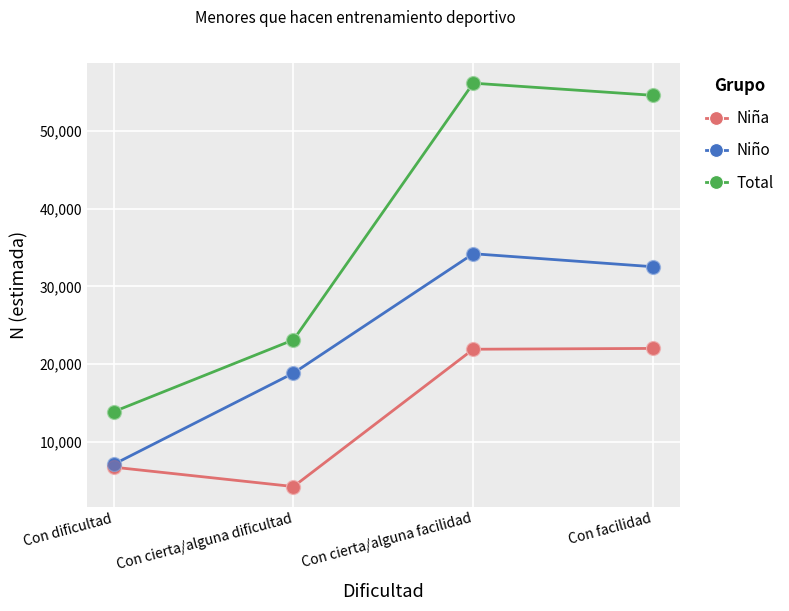

At how many categories does at least one series exceed 16925?

3